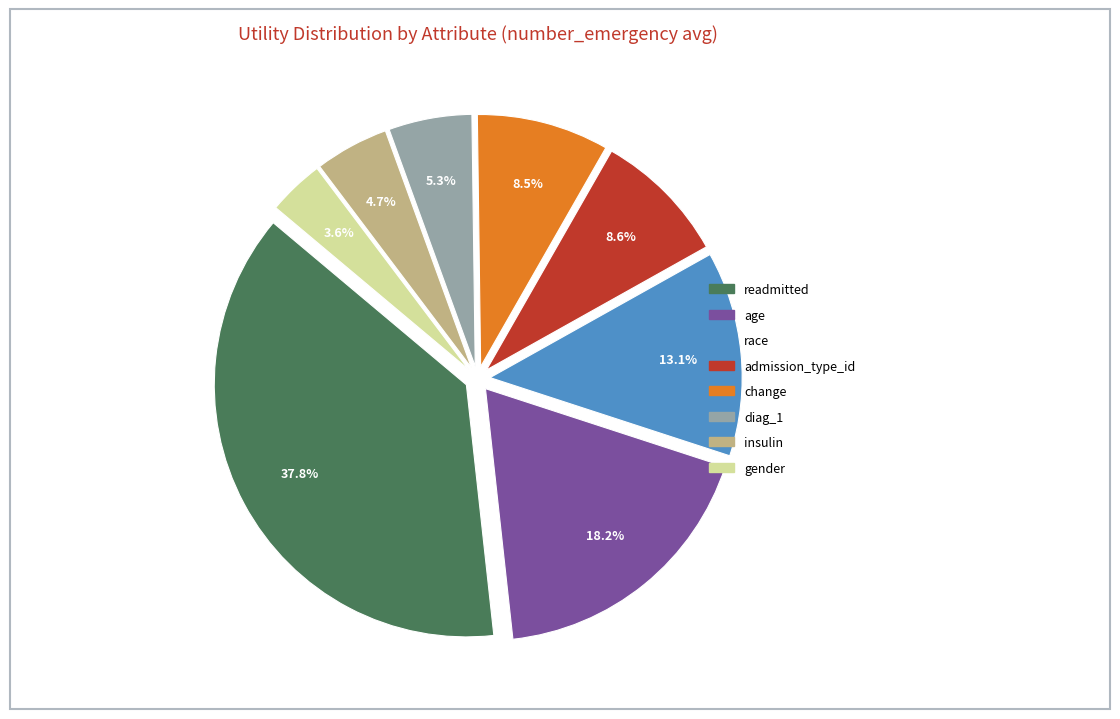

Which category has the biggest portion of the pie?

readmitted